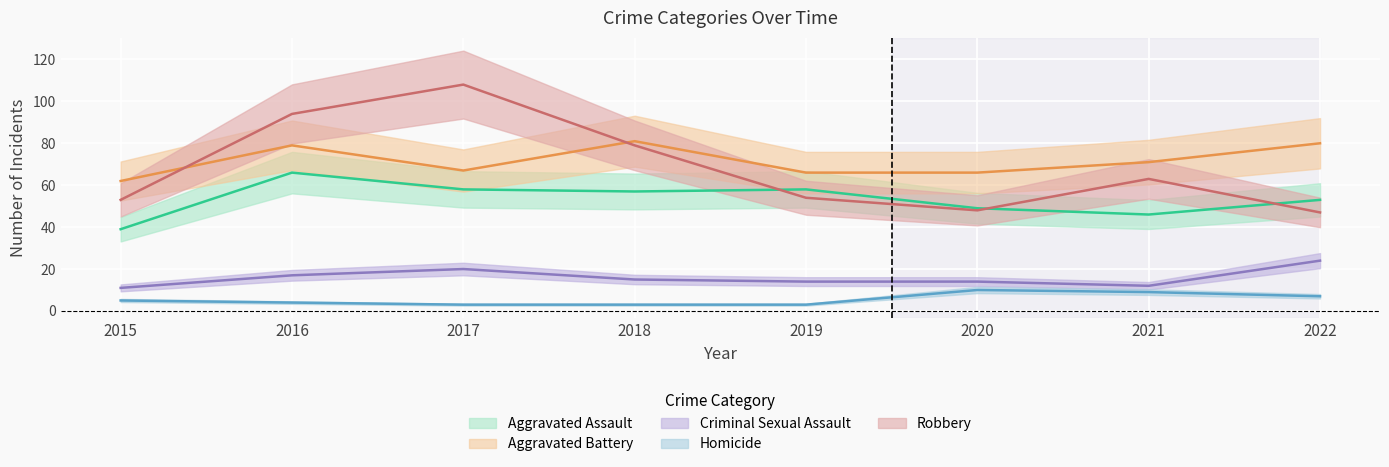

What is the spread (max minus min) of values at 2016?

90